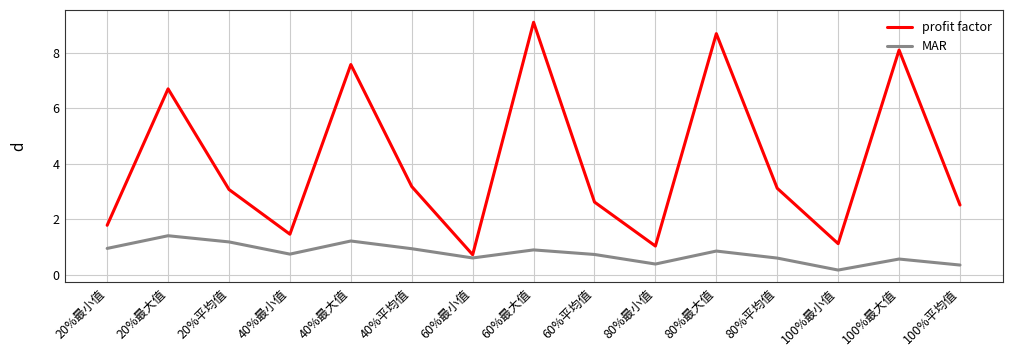

How many values in the profit factor series are below 3?

7